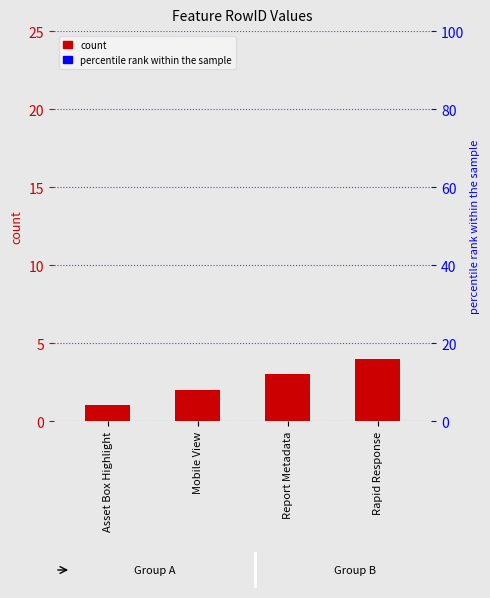

Does the chart contain stacked bars?

No